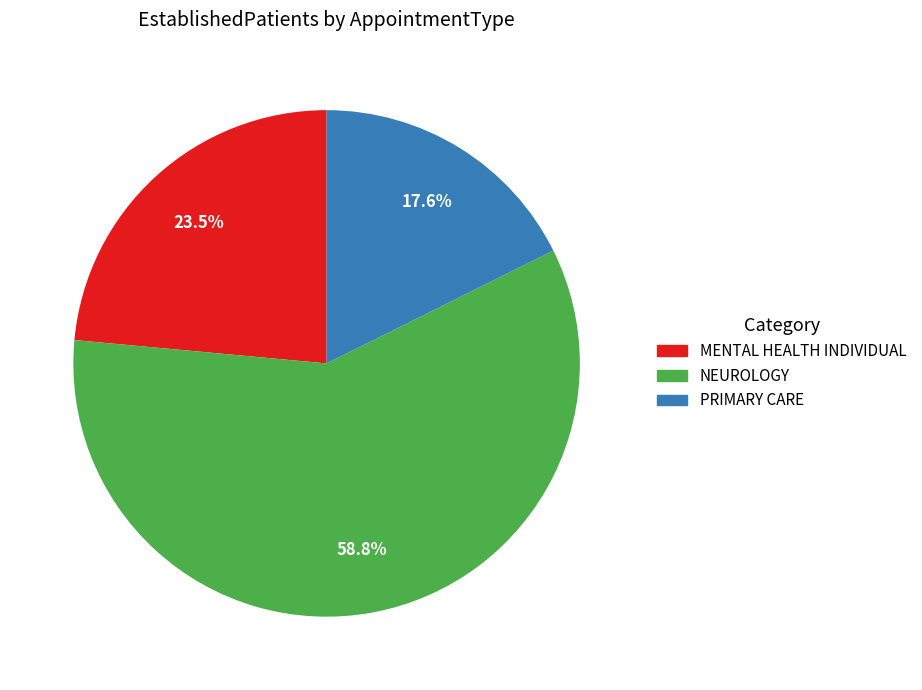

To the nearest percent, what is the combined percentage of PRIMARY CARE and MENTAL HEALTH INDIVIDUAL?

41%